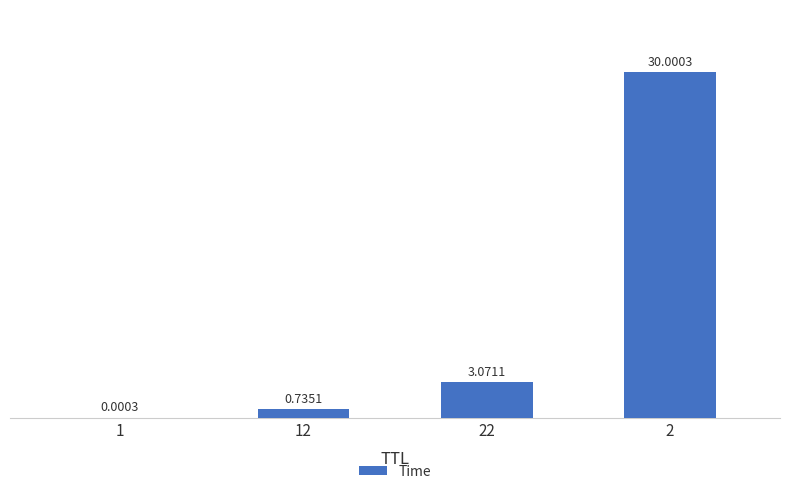

Where is the data nearest to the value 15?

22